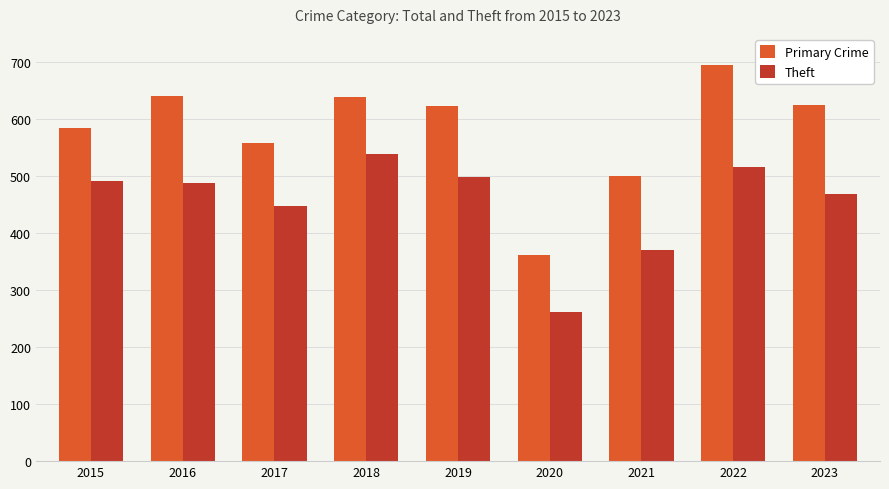

True or false: Primary Crime has a value of 718 at 2021.

False